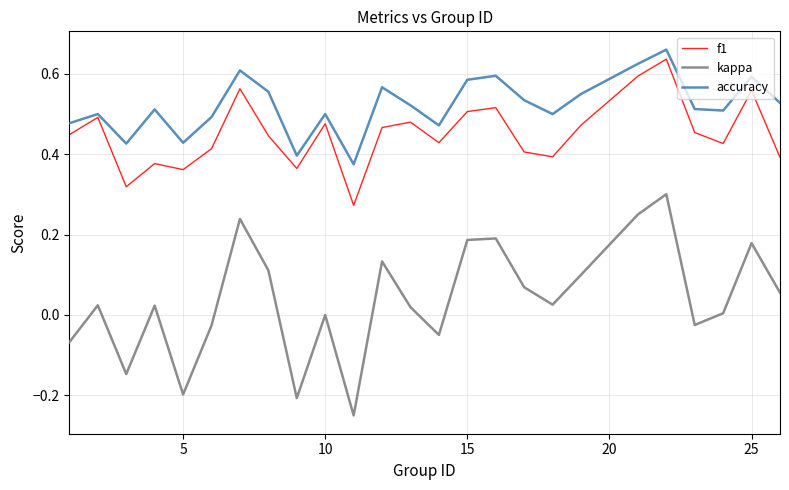

Which series has the largest range (max minus min)?

kappa